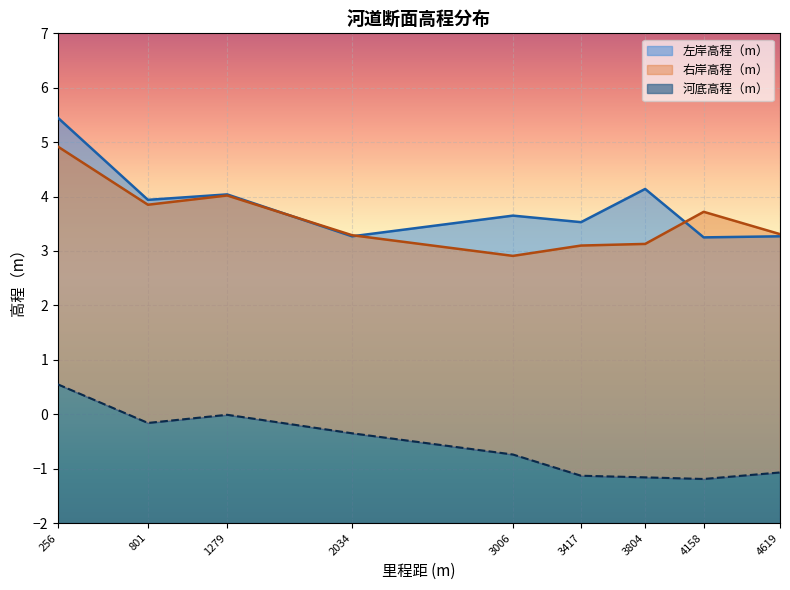

List the labels in order of 河底高程（m） value, largest first.

256, 1279, 801, 2034, 3006, 4619, 3417, 3804, 4158